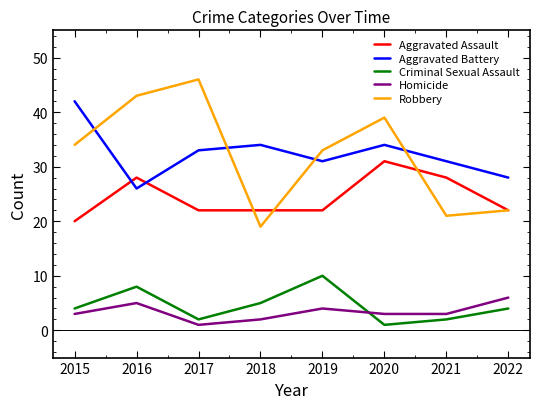

Which label corresponds to the largest value in the chart?

2017